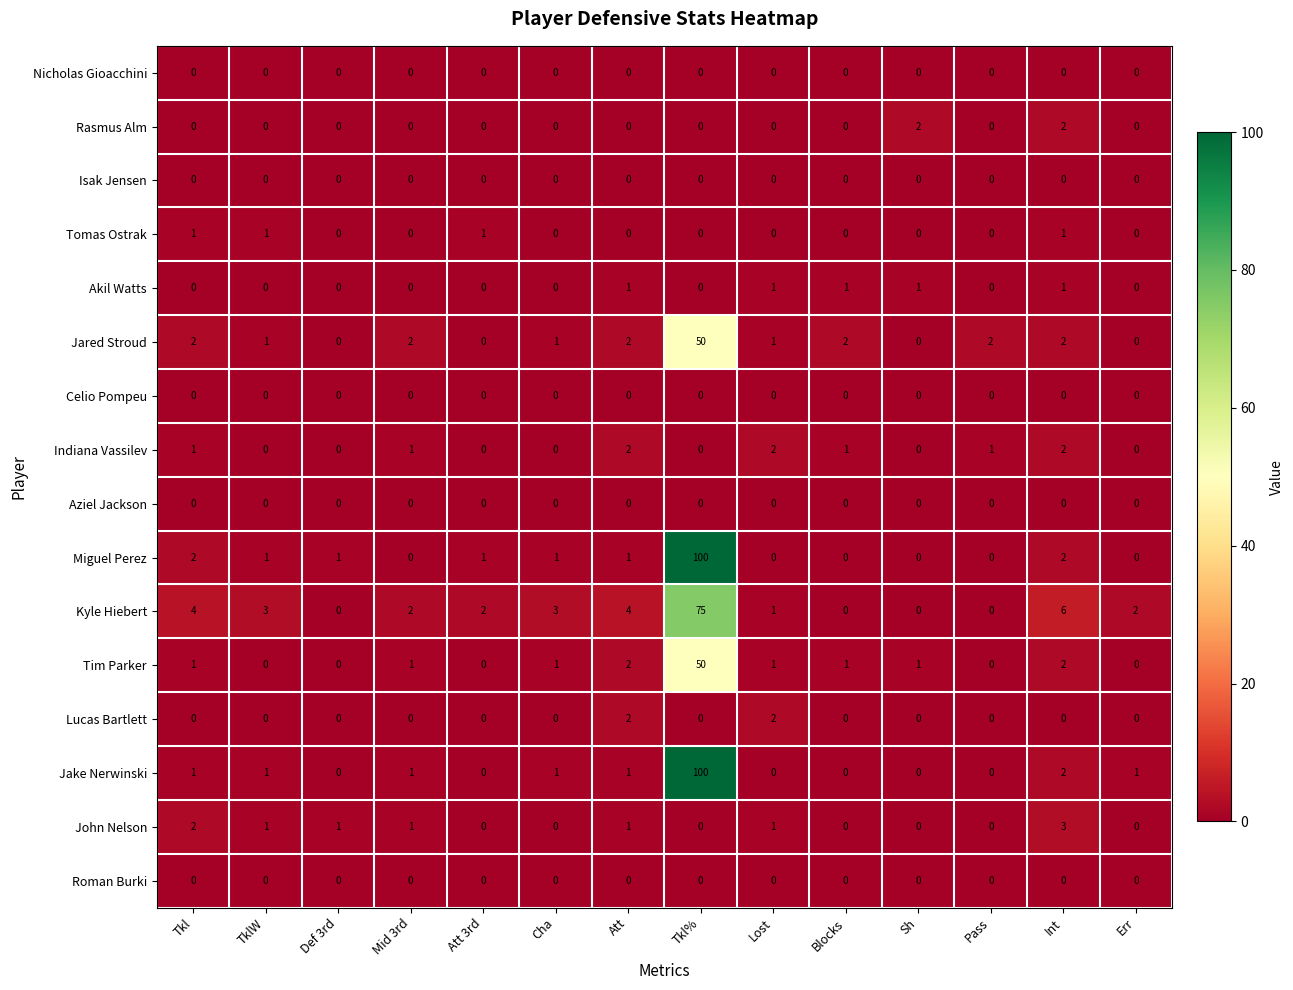

The Tomas Ostrak series shows 0 at Tkl%. True or false?

True